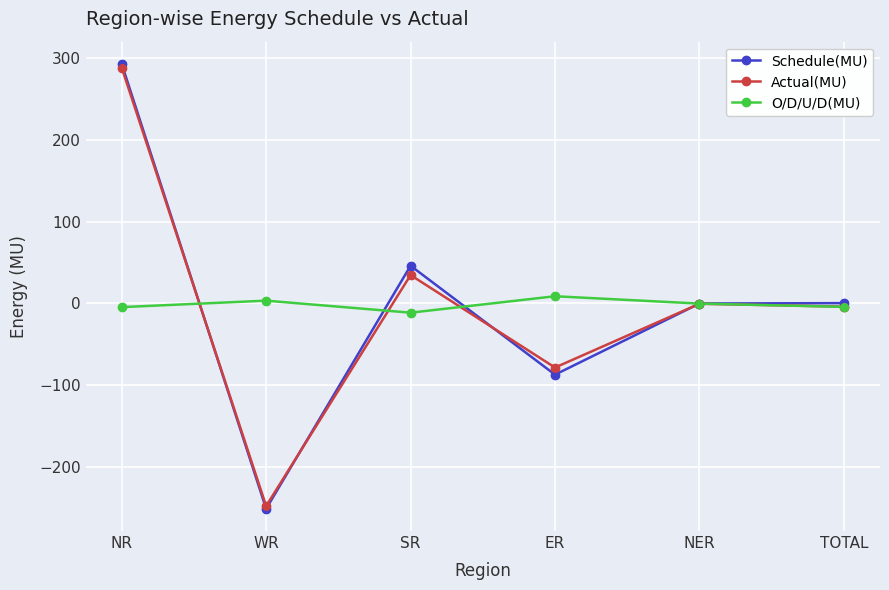

True or false: O/D/U/D(MU) has more than 0 interior local peaks.

True